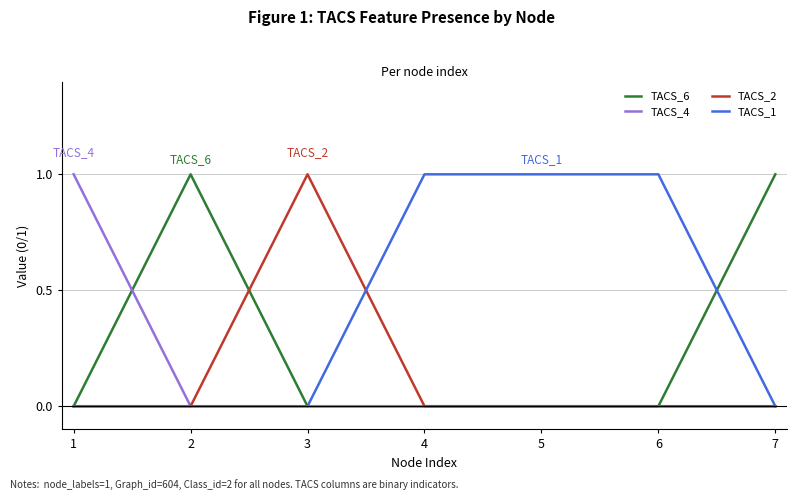

What is the difference between the TACS_4 values at 2 and 1?

1